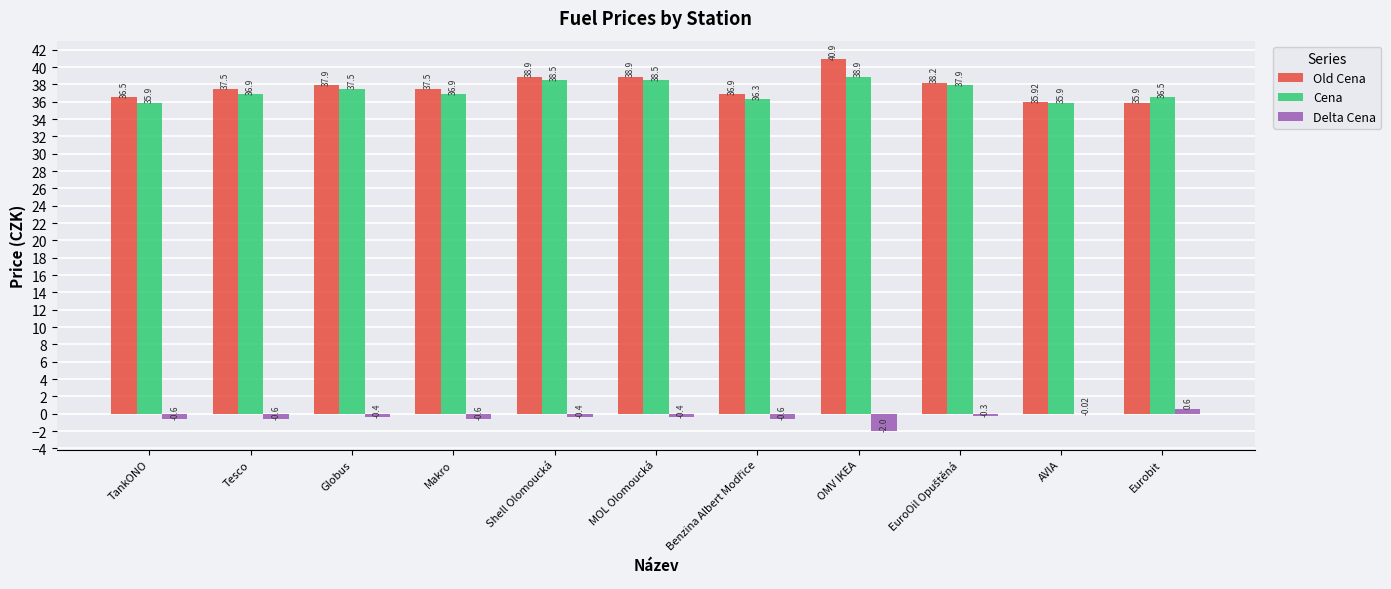

Where does the Cena series first go above 36?

Tesco